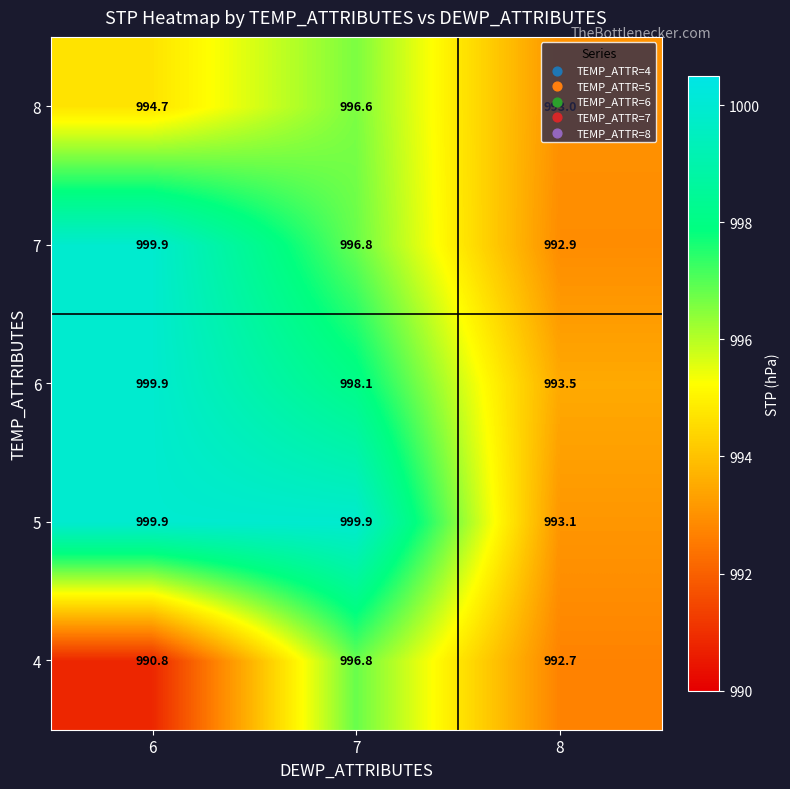

The value of 7 at 7 is 218.8. True or false?

False